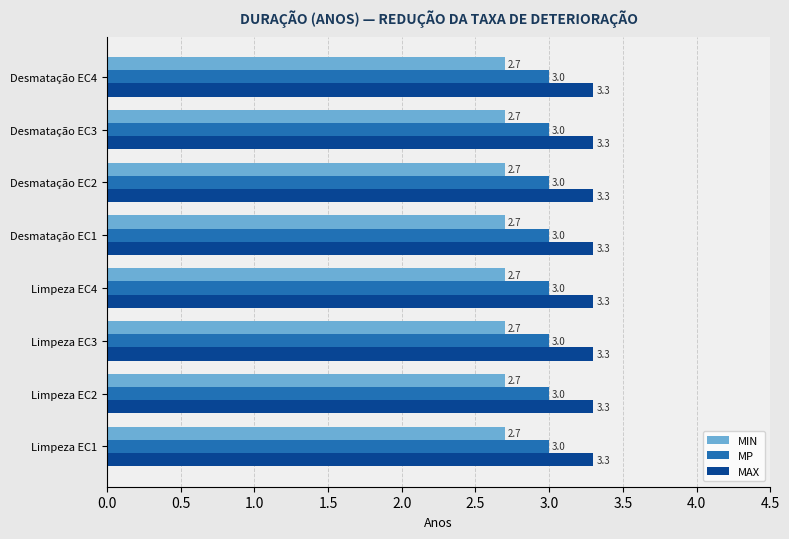

What value does the MP series have at Limpeza EC1?

3.0